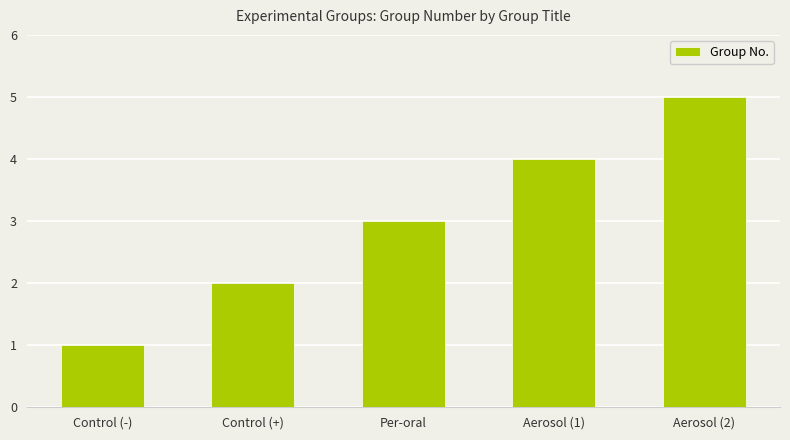

What is the smallest value displayed?

1